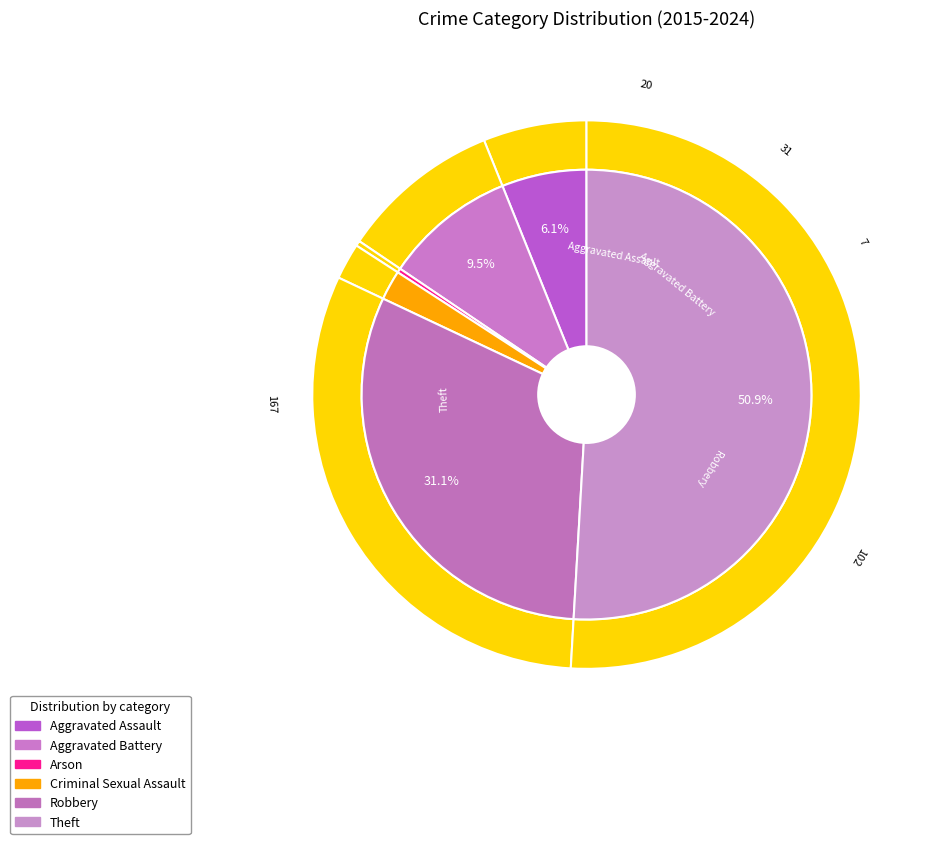

Which category has the smallest portion of the pie?

Arson